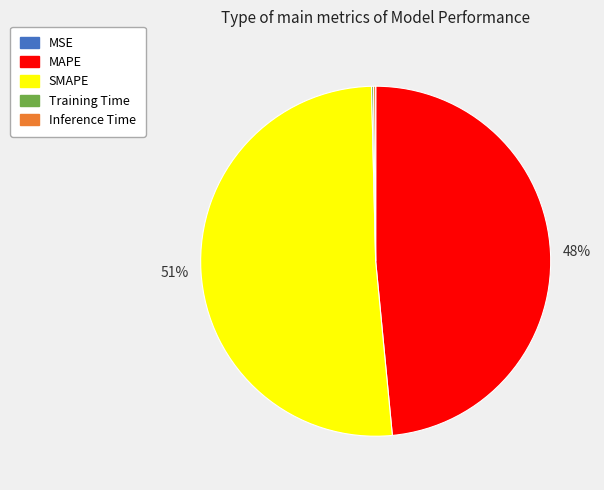

True or false: MAPE accounts for 48% of the total.

True